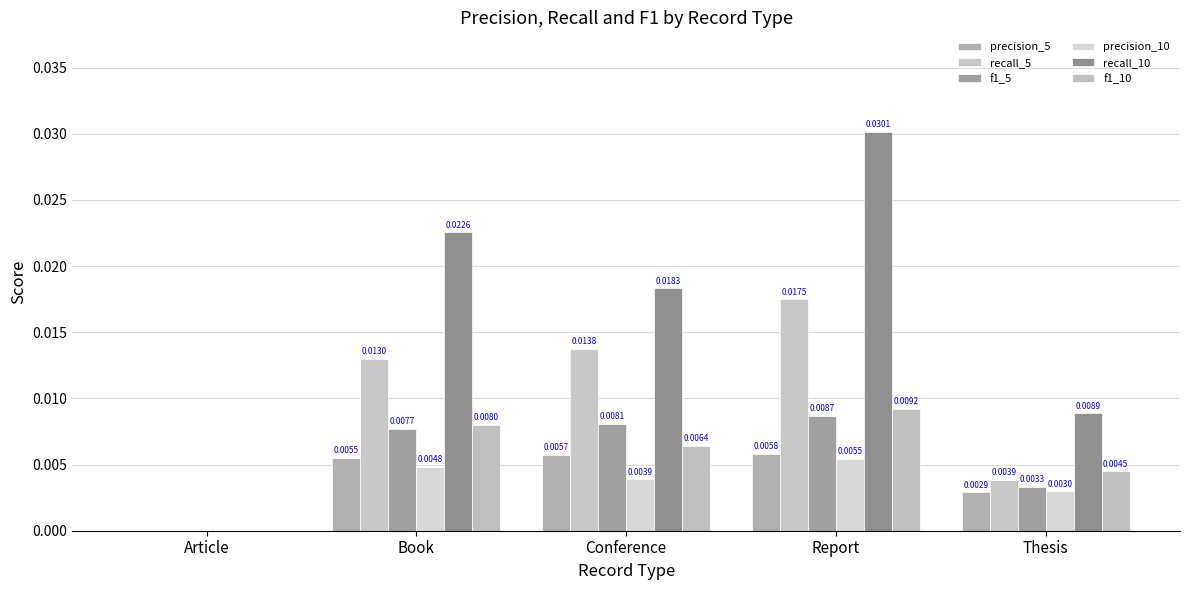

Are the bars grouped side by side (vs. stacked)?

Yes